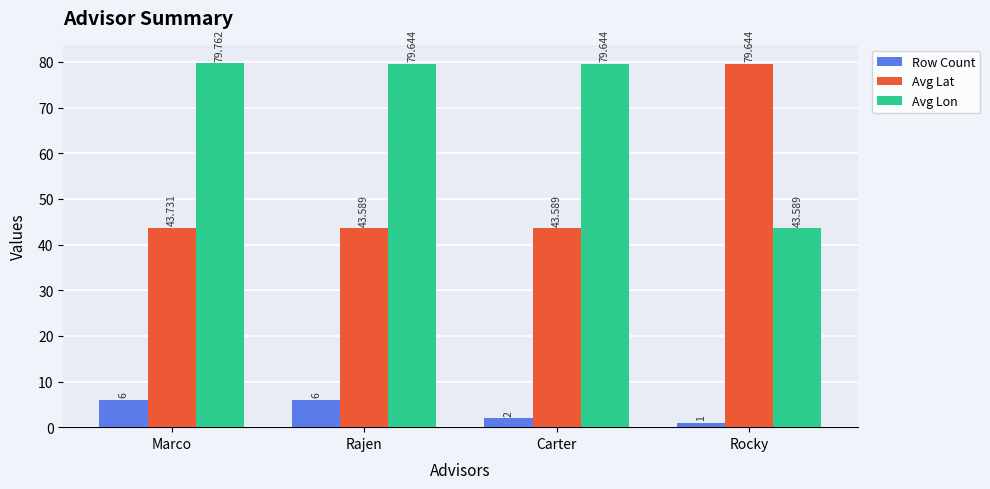

Which label corresponds to the smallest value in the chart?

Rocky